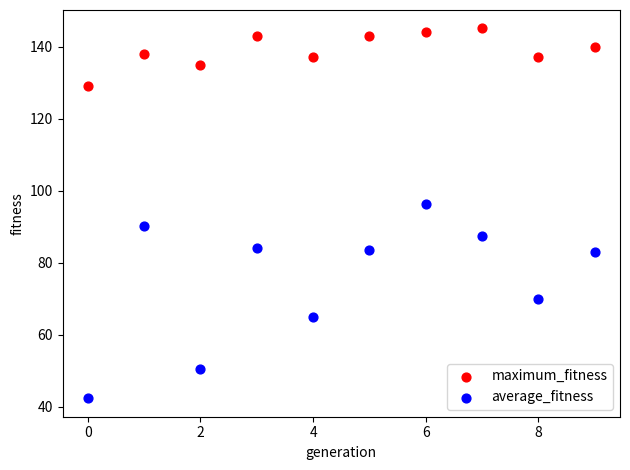

Which series reaches the minimum Y coordinate?

average_fitness